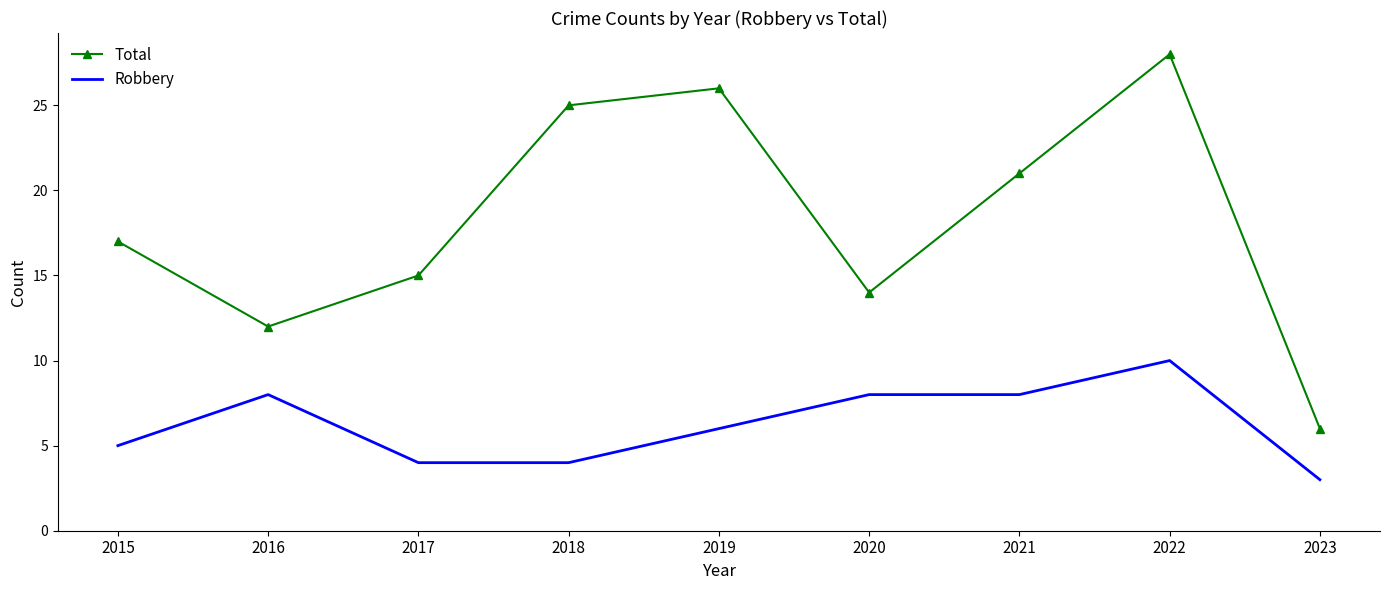

Reading left to right, transcribe all the data shown in this chart.

Total: 2015=17	2016=12	2017=15	2018=25	2019=26	2020=14	2021=21	2022=28	2023=6
Robbery: 2015=5	2016=8	2017=4	2018=4	2019=6	2020=8	2021=8	2022=10	2023=3